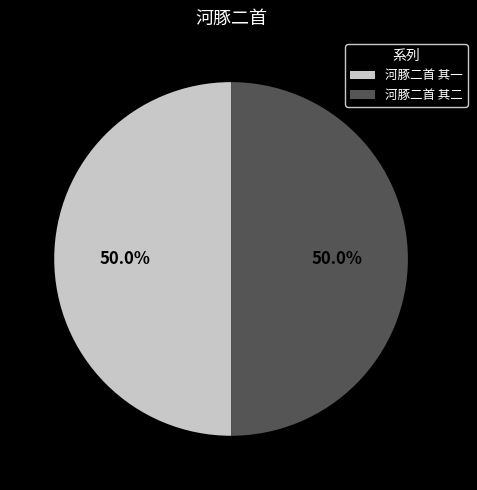

To the nearest percent, what is the combined percentage of 河豚二首 其一 and 河豚二首 其二?

100%